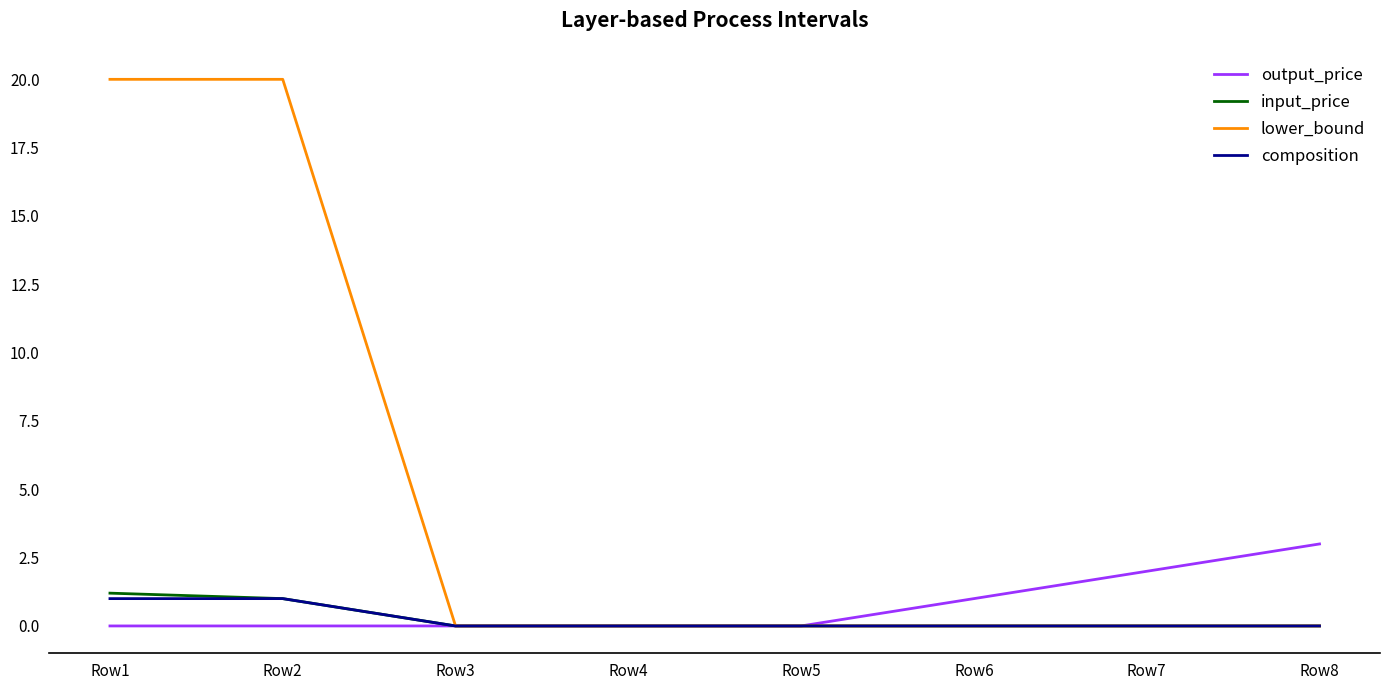

What is the spread (max minus min) of values at Row6?

1.0